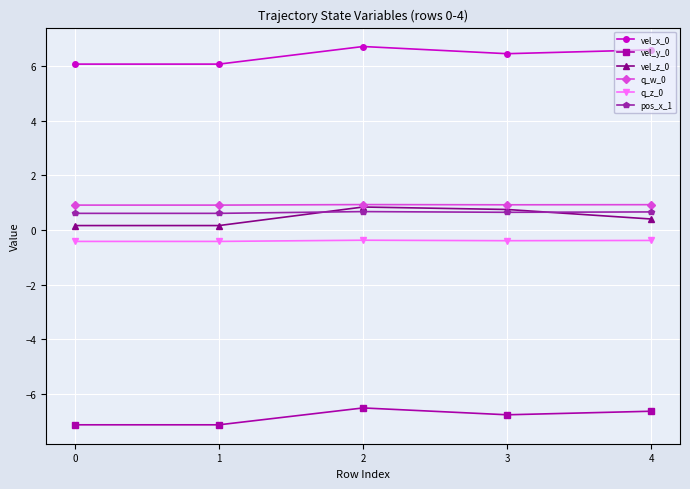

Which series changed the most between 1 and 4?

vel_x_0